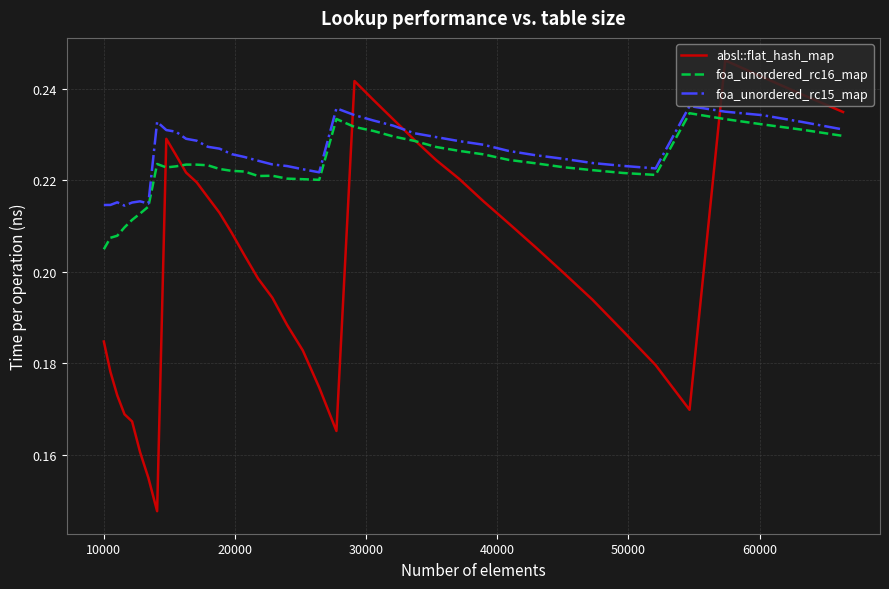

After their last crossing, which series has the higher values: absl::flat_hash_map or foa_unordered_rc15_map?

absl::flat_hash_map